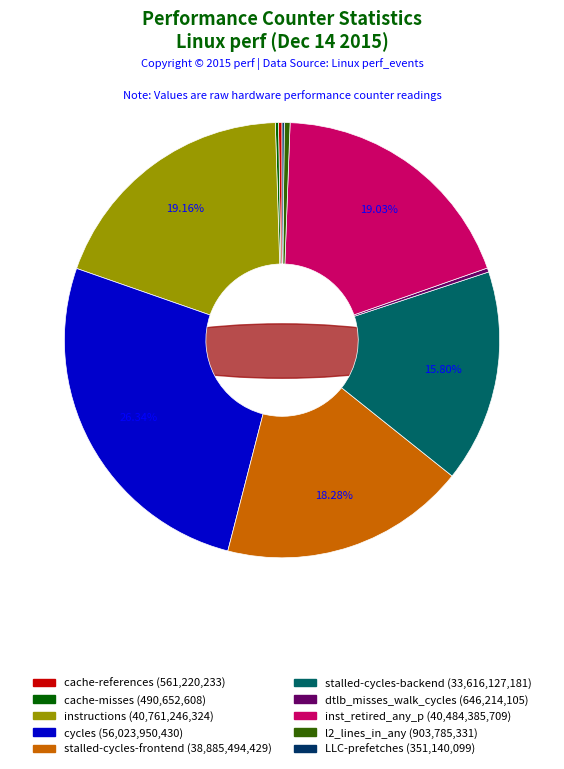

Does cache-misses represent more than half of the total?

No